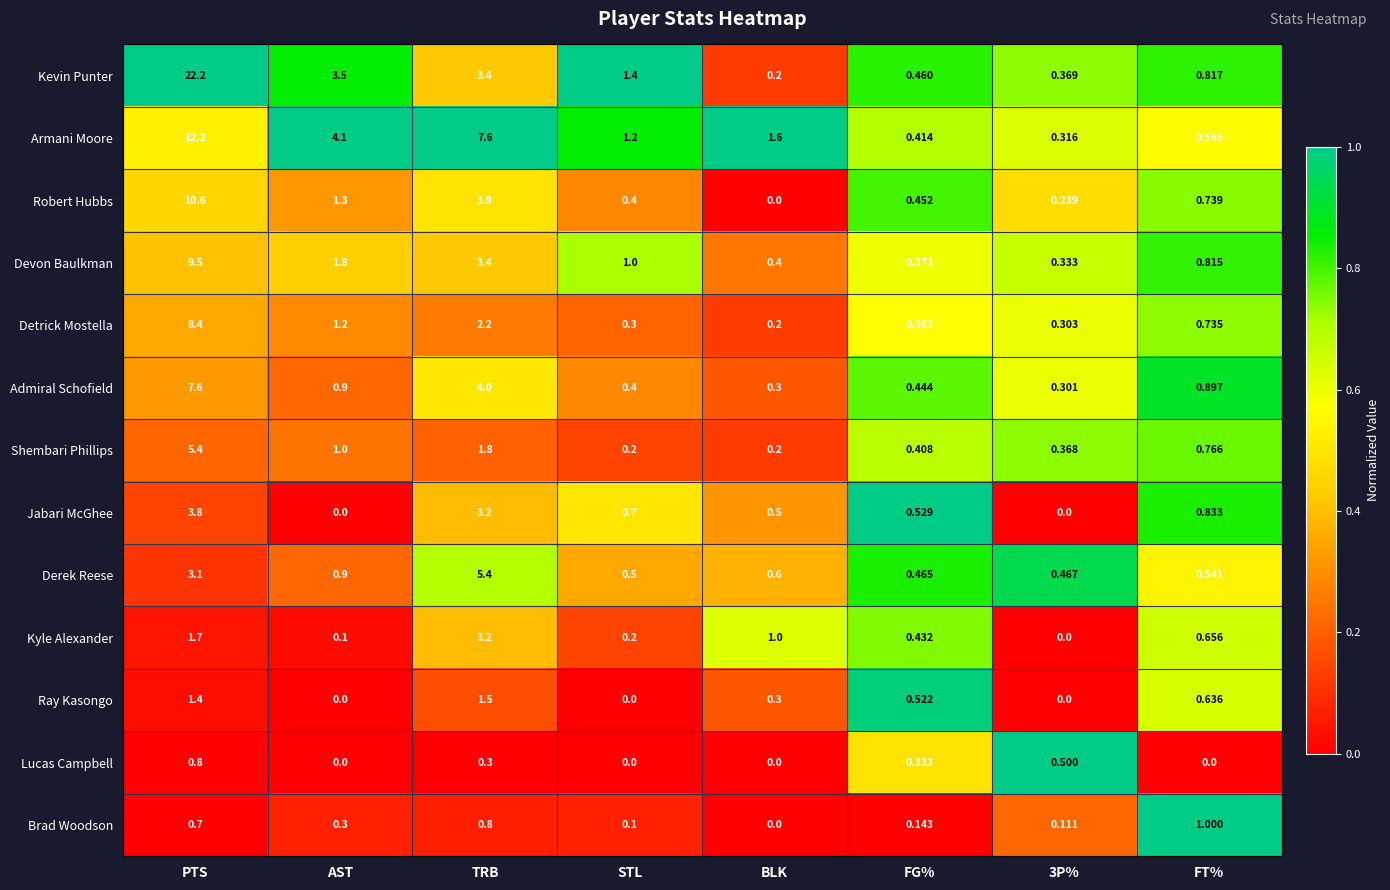

Rank the series at FT% from lowest to highest value.

Lucas Campbell, Derek Reese, Armani Moore, Ray Kasongo, Kyle Alexander, Detrick Mostella, Robert Hubbs, Shembari Phillips, Devon Baulkman, Kevin Punter, Jabari McGhee, Admiral Schofield, Brad Woodson